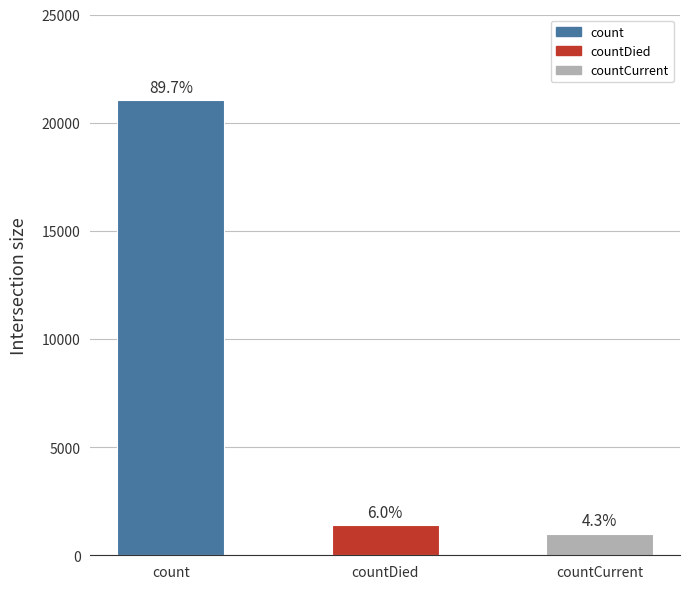

Which has a higher value, count or countCurrent?

count